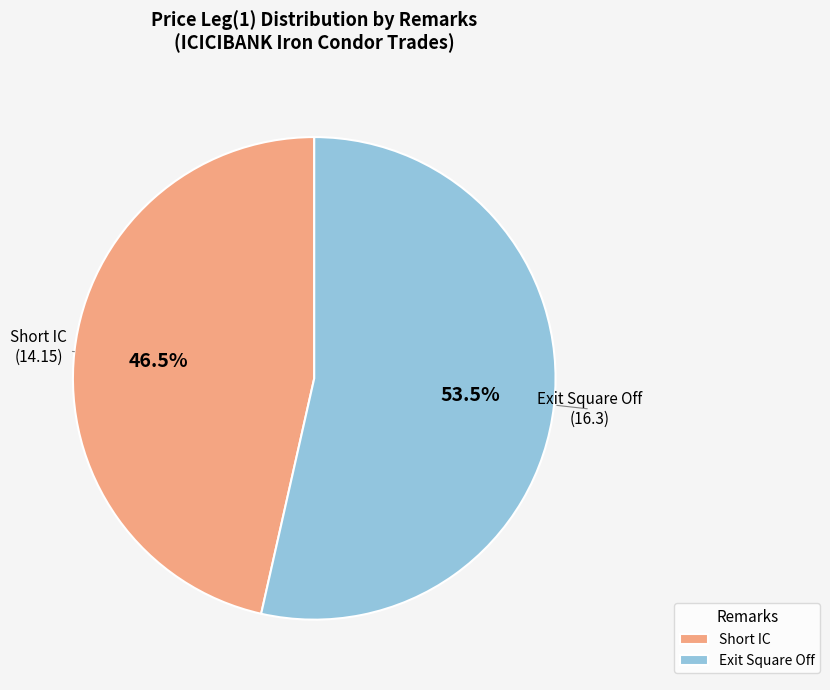

Rank the categories by value from highest to lowest.

Exit Square Off, Short IC